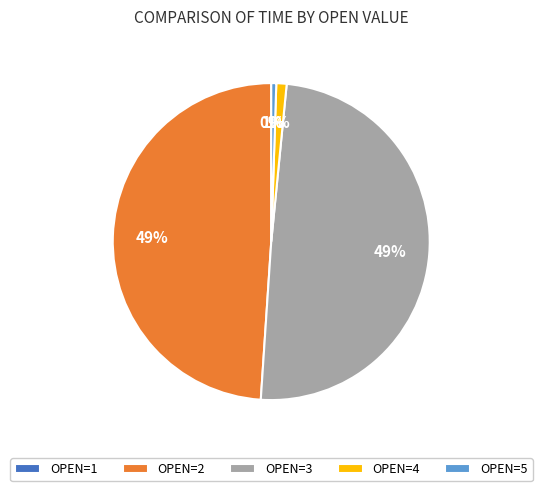

True or false: OPEN=2 accounts for 49% of the total.

True